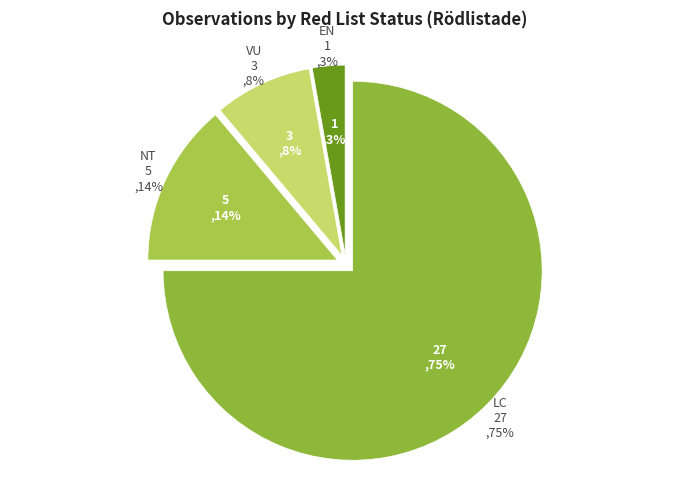

What percentage is the EN slice, to the nearest percent?

3%